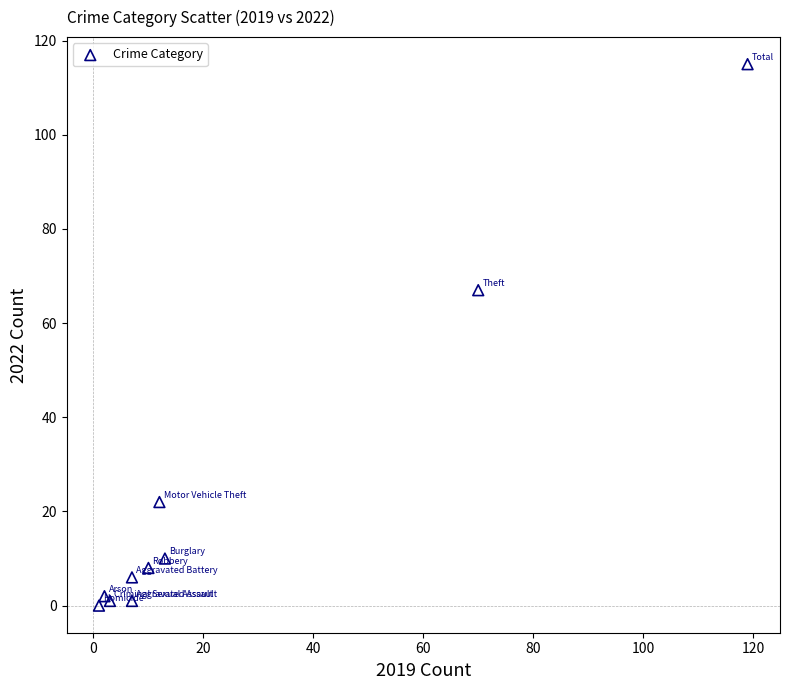

What Y value in the scatter plot is closest to 57?

67